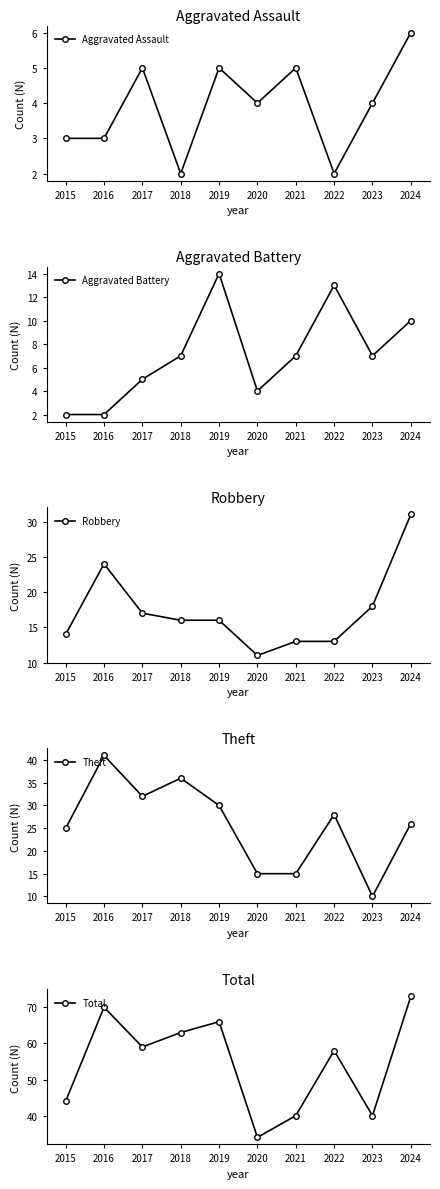

True or false: Aggravated Assault has a value of 5 at 2019.

True